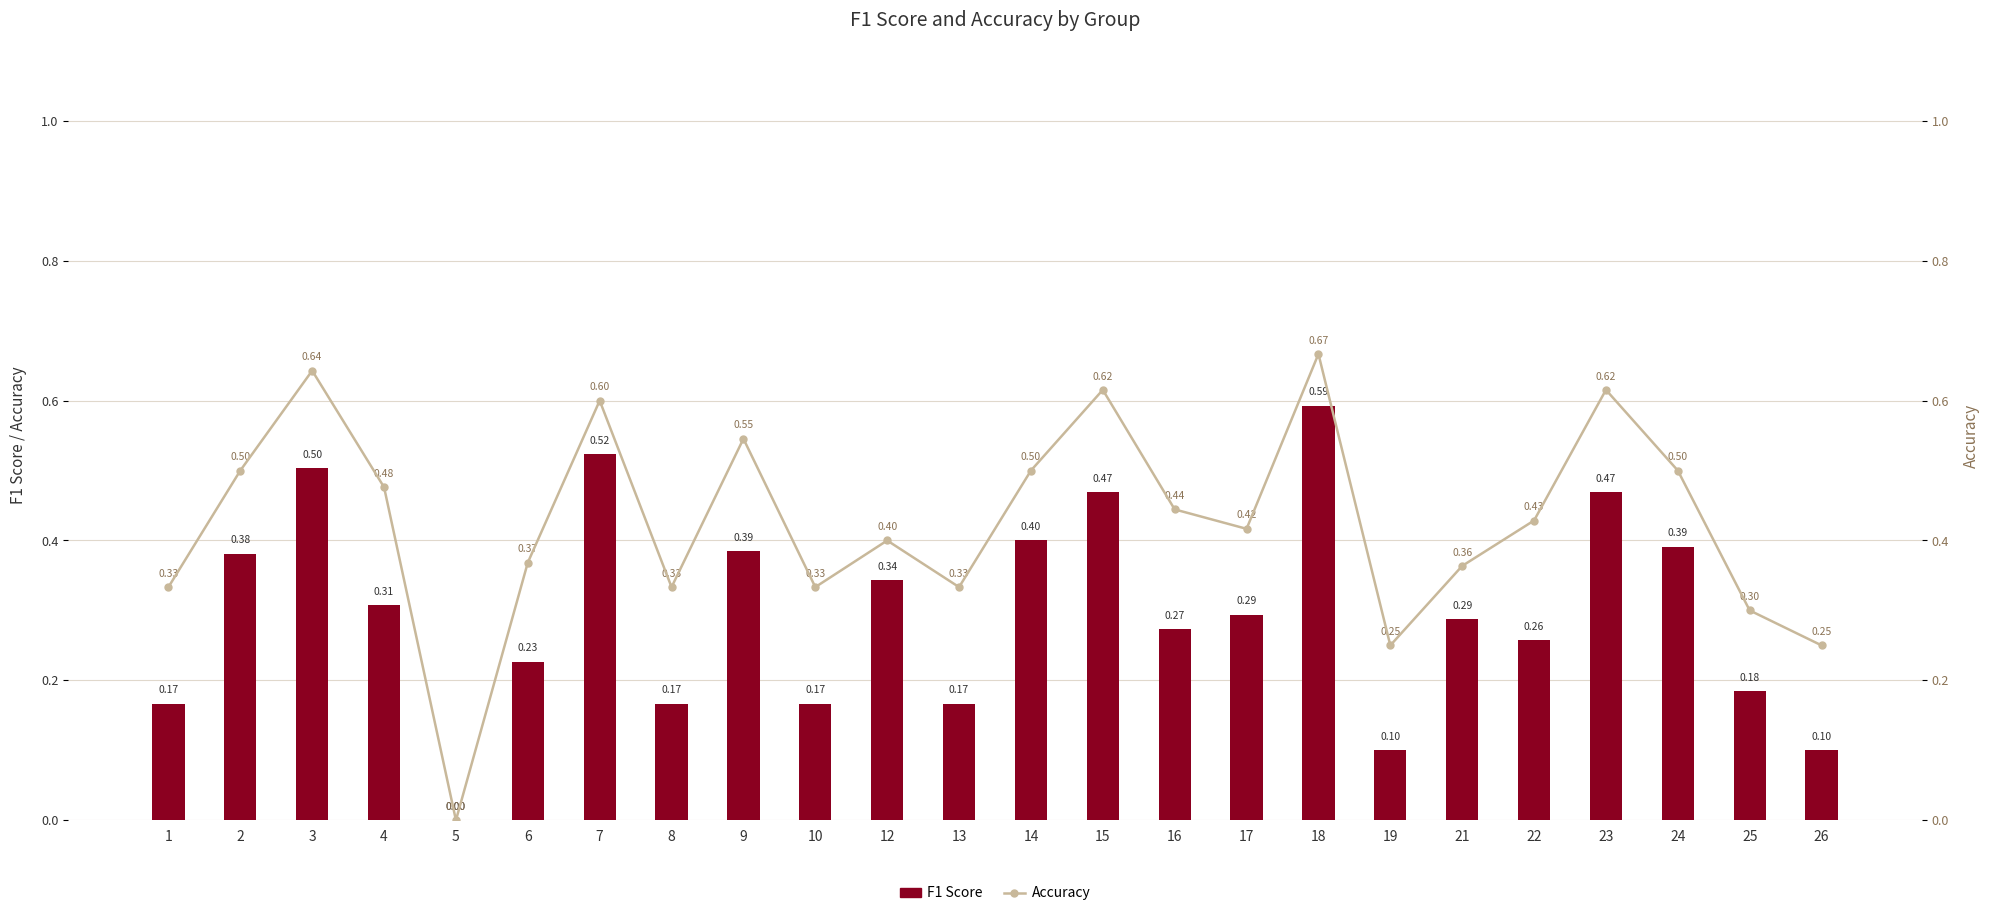

What is the difference between the second highest and minimum values in the F1 Score series?

0.5